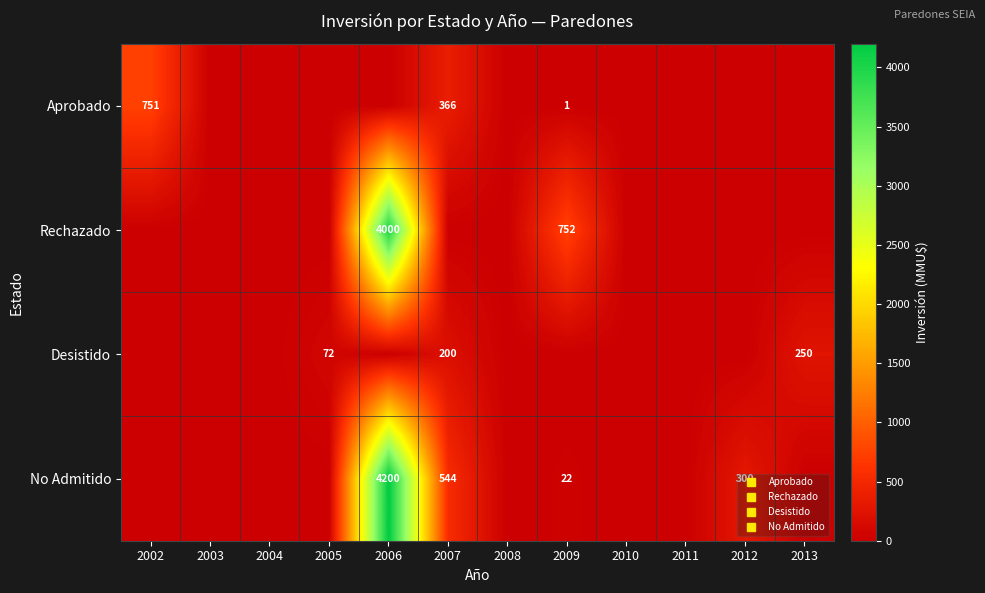

Which has a higher value, 2004 or 2011?

2004